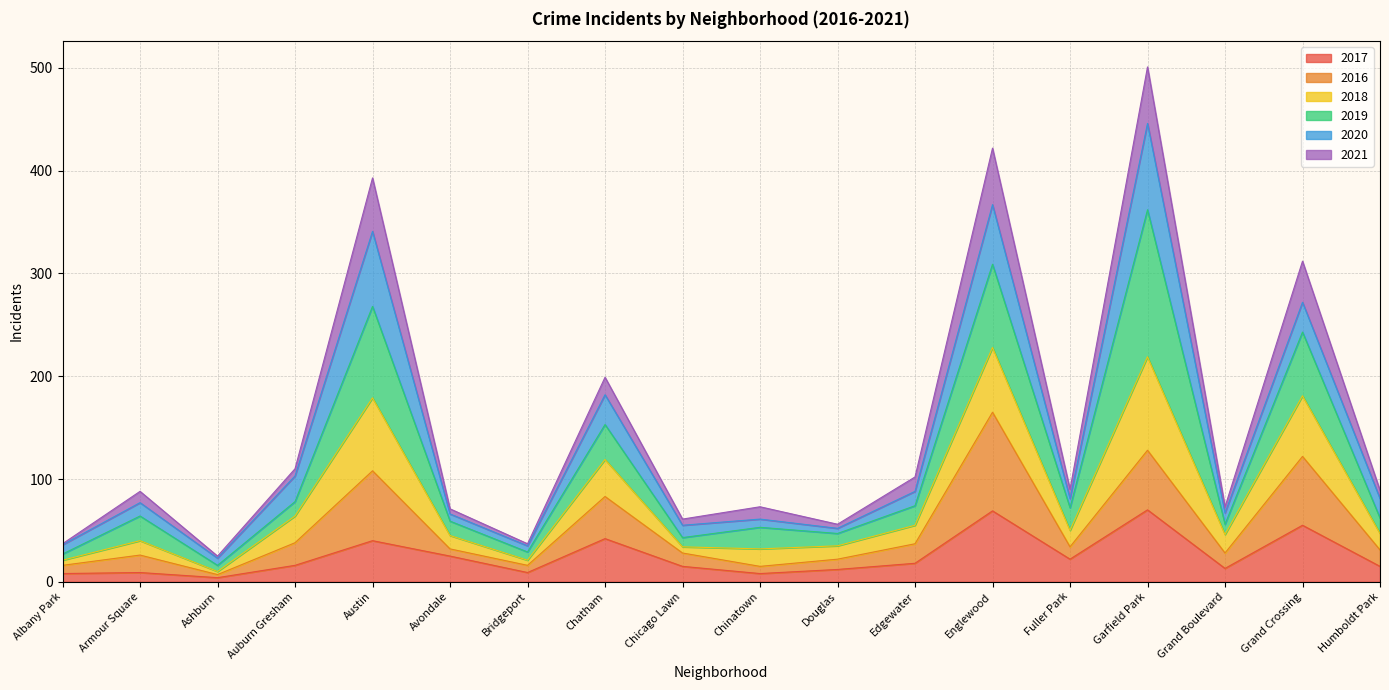

What is the approximate value of 2017 at Edgewater?

18